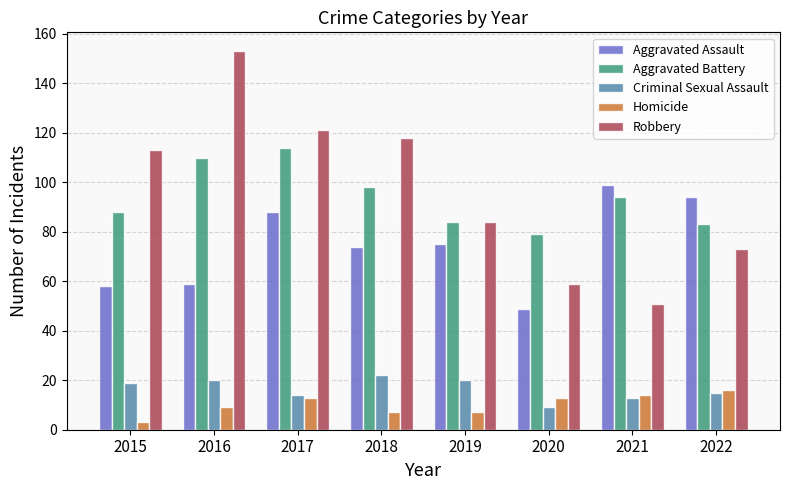

How many groups of bars are there?

8